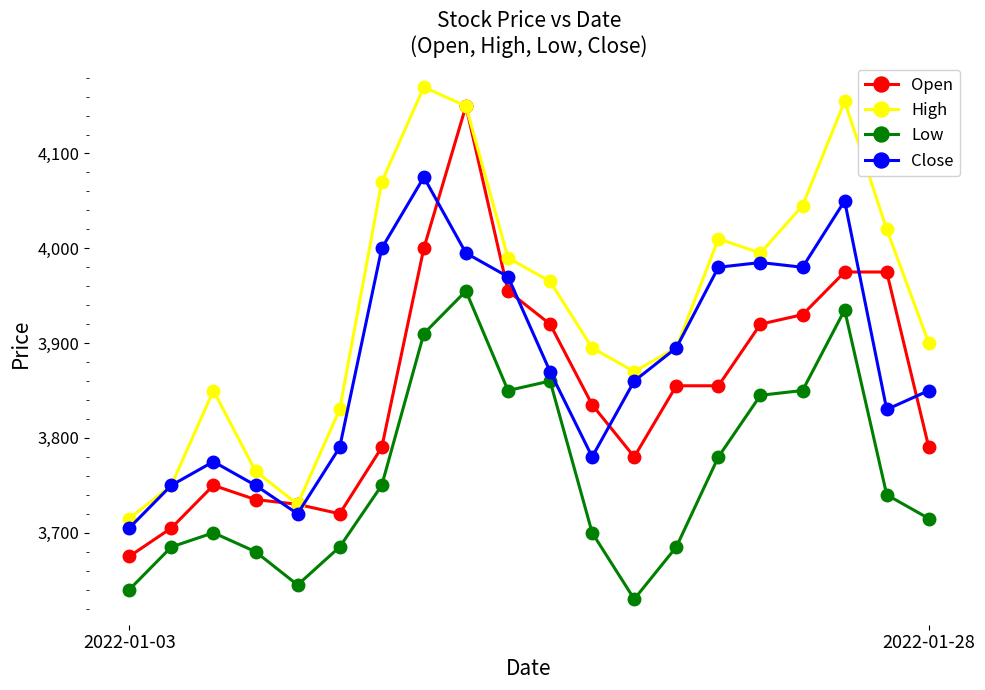

True or false: Low has more than 1 interior local peaks.

True